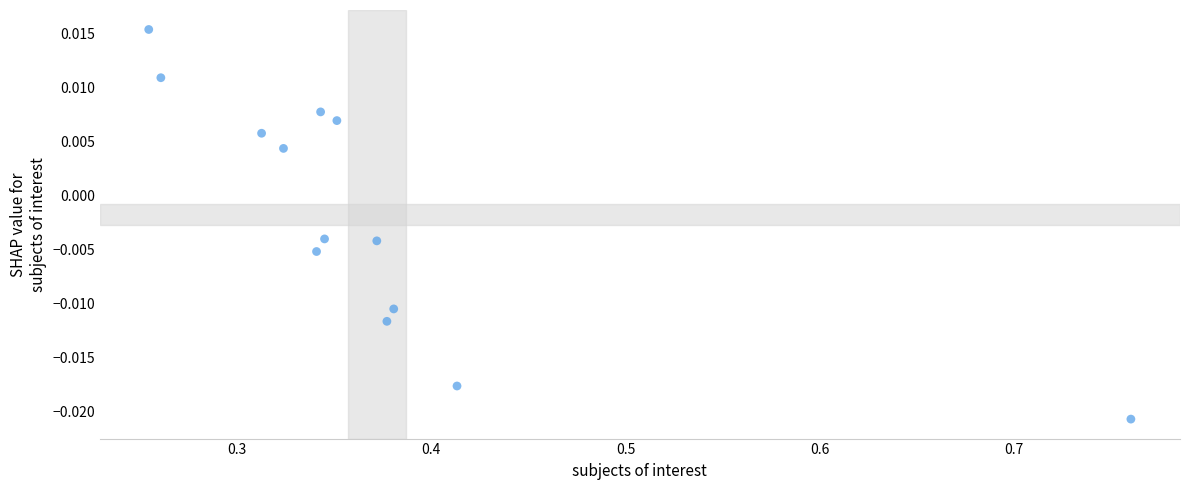

What is the range of X values (max minus min)?

0.5